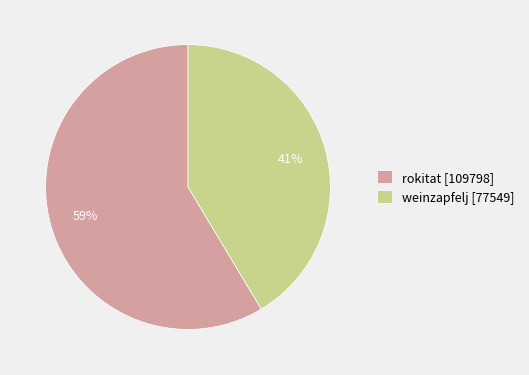

To the nearest percent, what is the combined percentage of rokitat and weinzapfelj?

100%